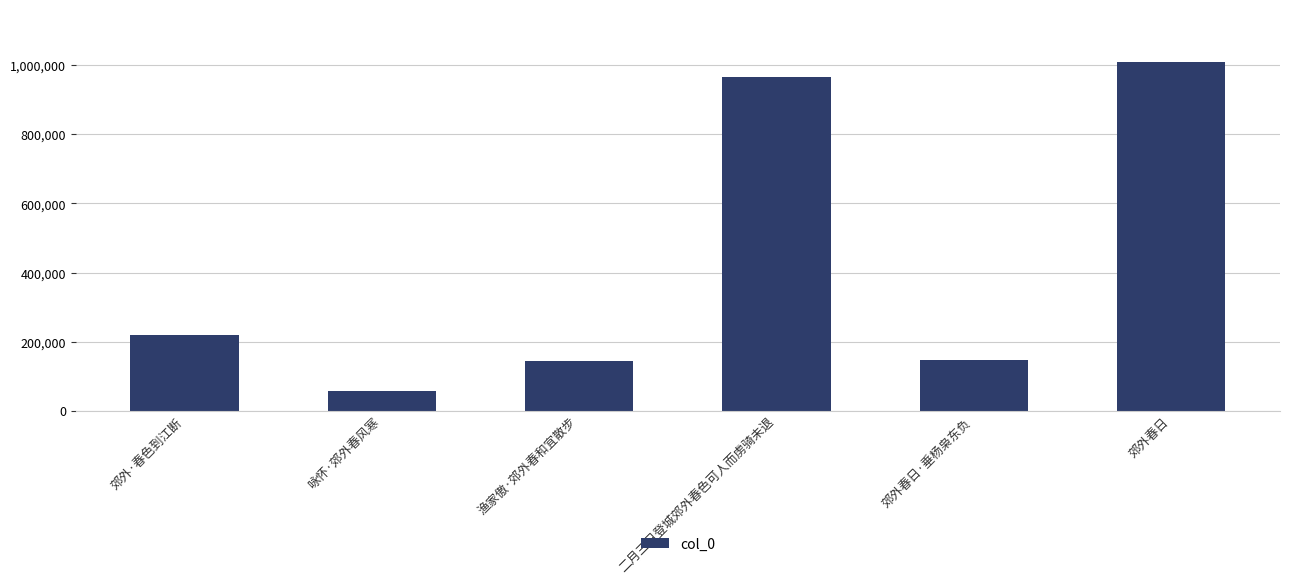

Which label corresponds to the smallest value in the chart?

咏怀·郊外春风寒